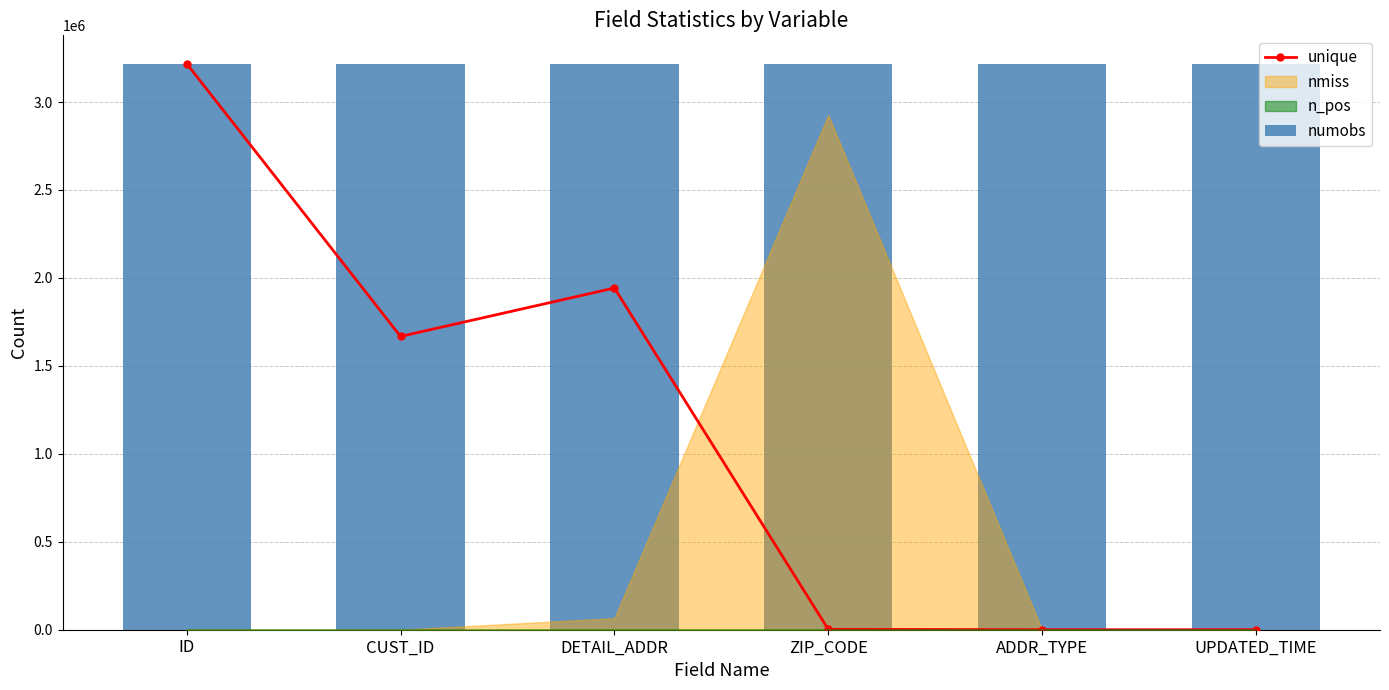

Which series has the largest total across all categories?

numobs